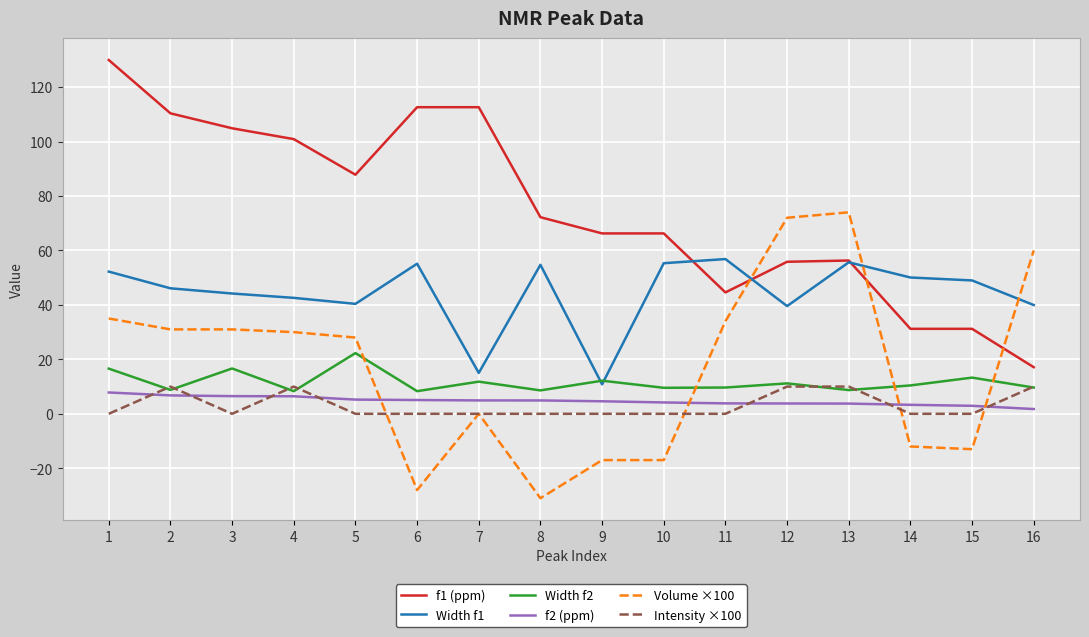

What is the sum of the f1 (ppm) values at 9 and 12?

122.1